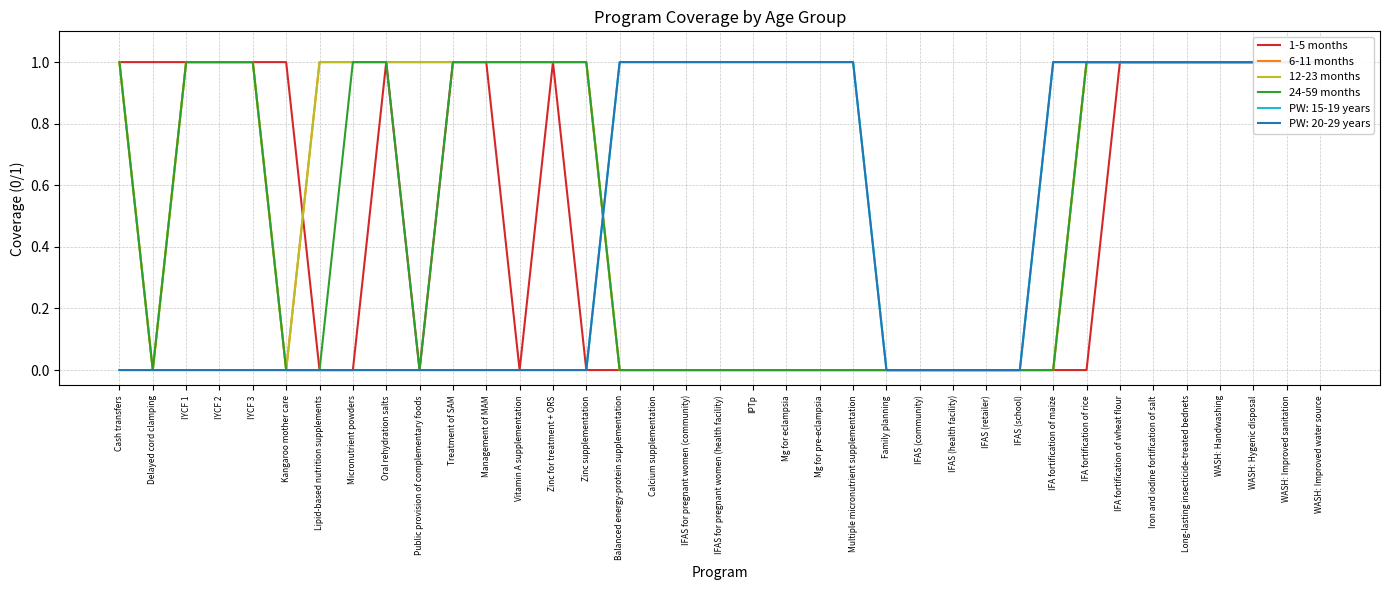

What position from the left is Management of MAM?

12